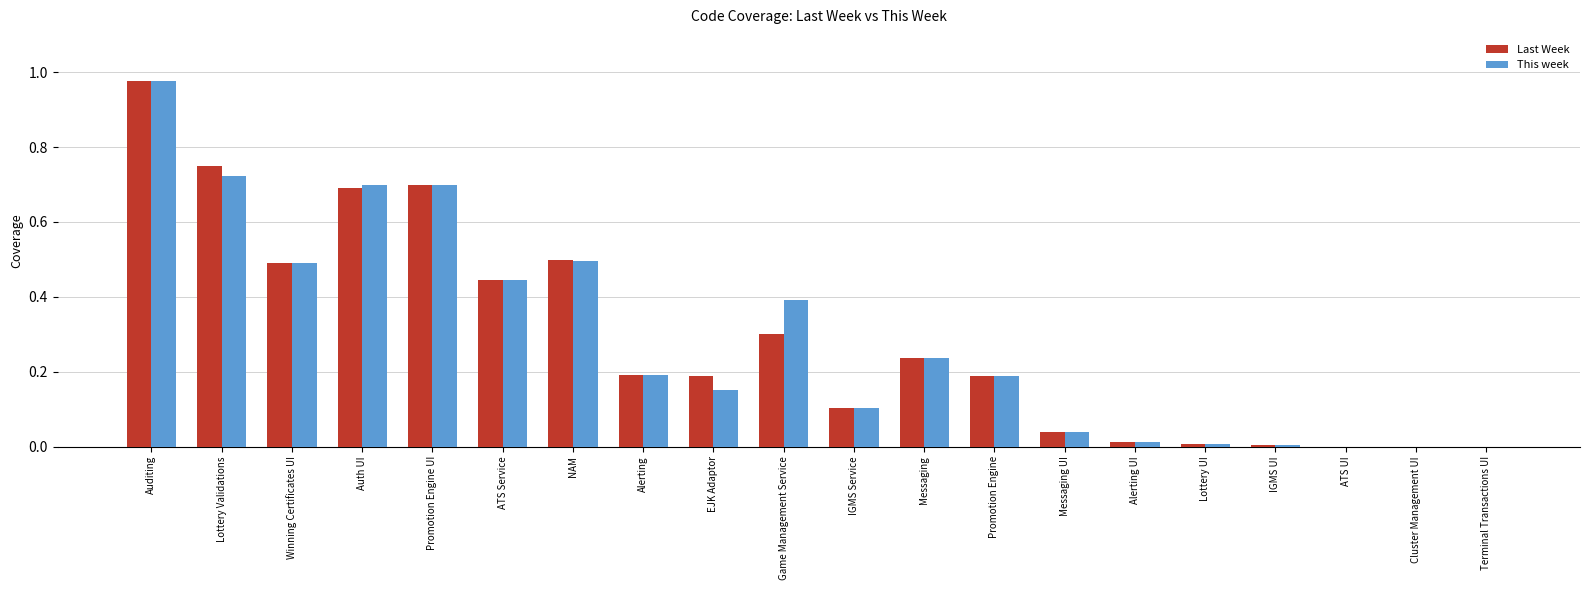

True or false: Last Week has a value of 0.5 at NAM.

True